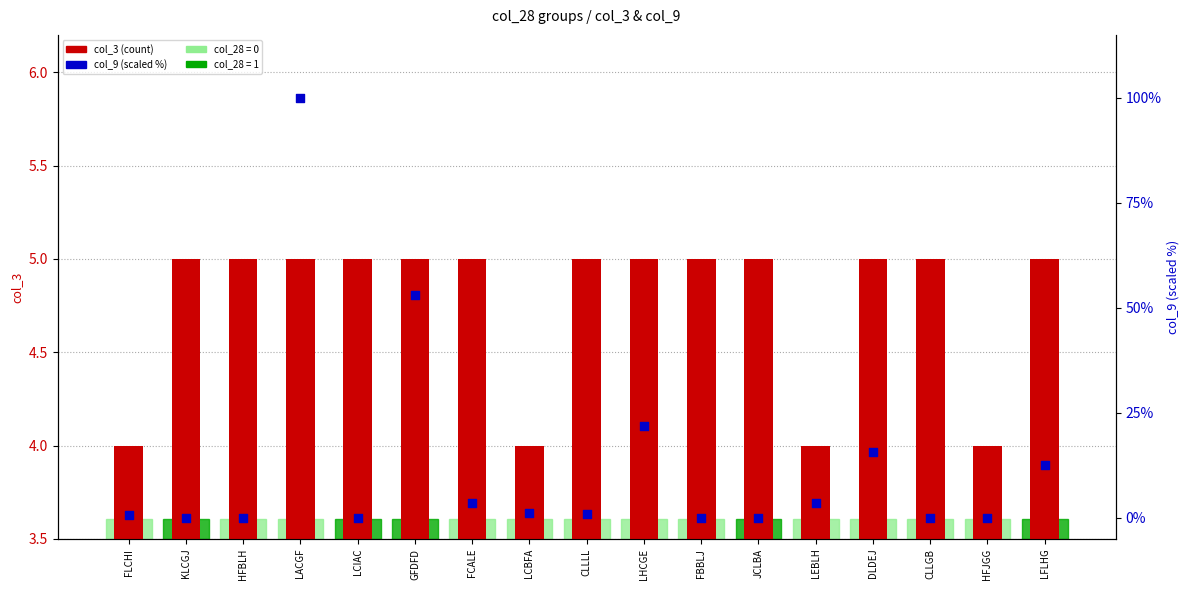

Which series contains the highest Y value?

col_9 (scaled)